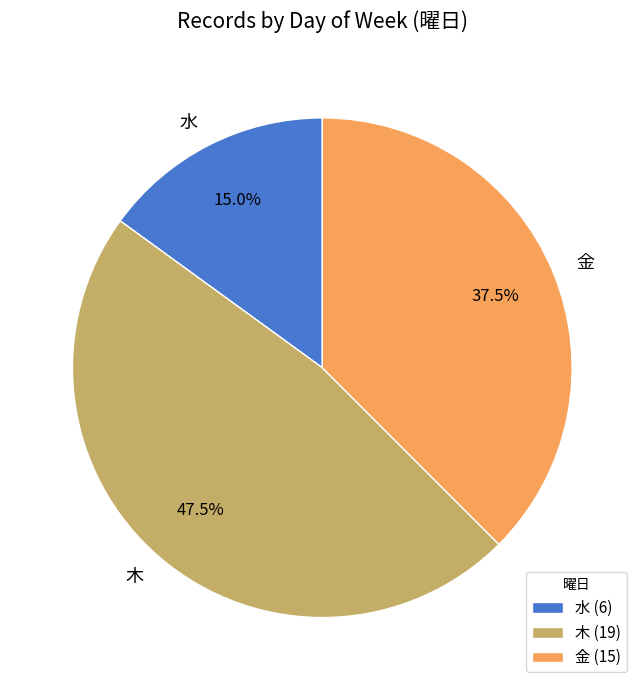

Between 水 and 木, which is larger?

木